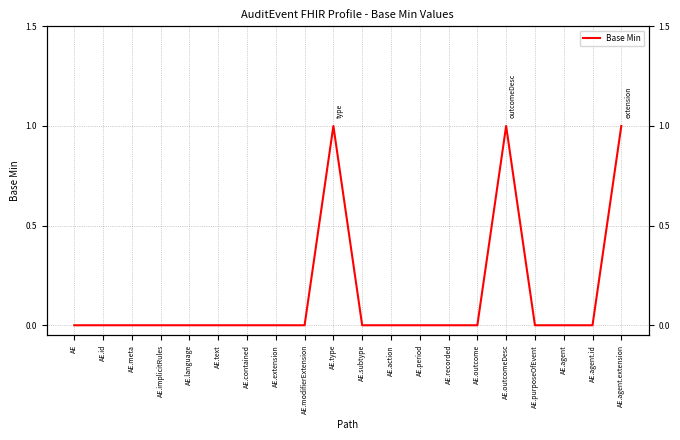

Read the value at AE.agent.extension.

1